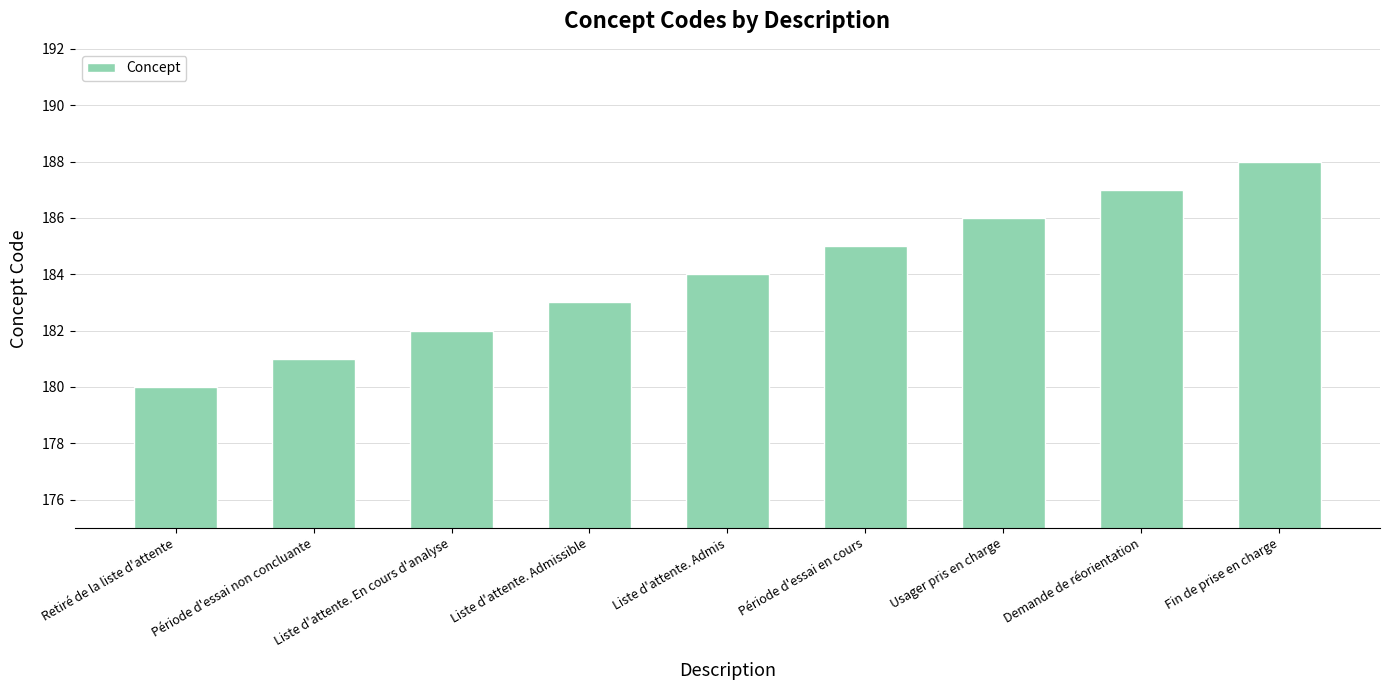

The chart shows a value of 183 at Liste d'attente. Admissible. True or false?

True